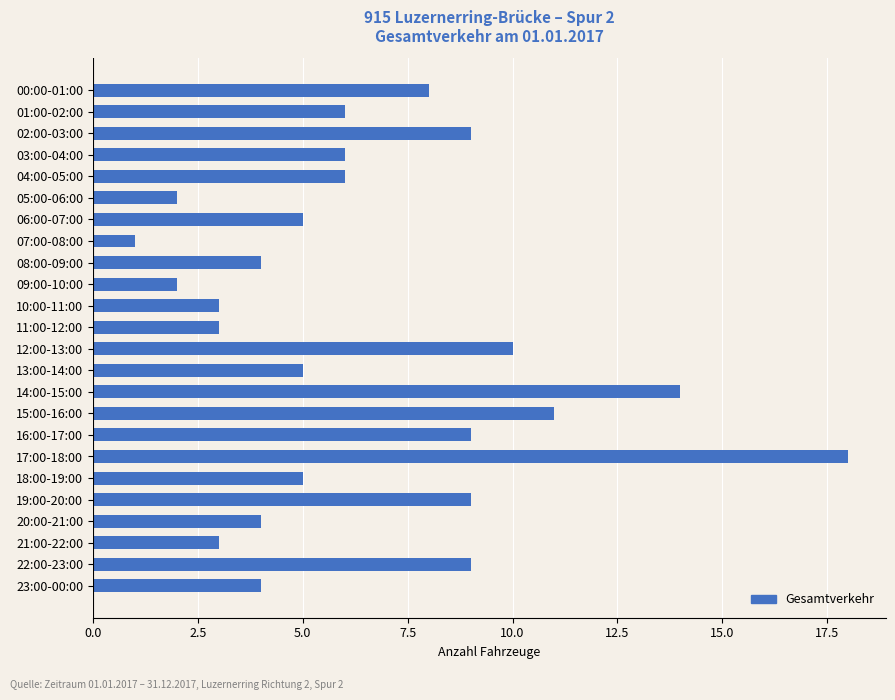

What is the sum of all values?

156